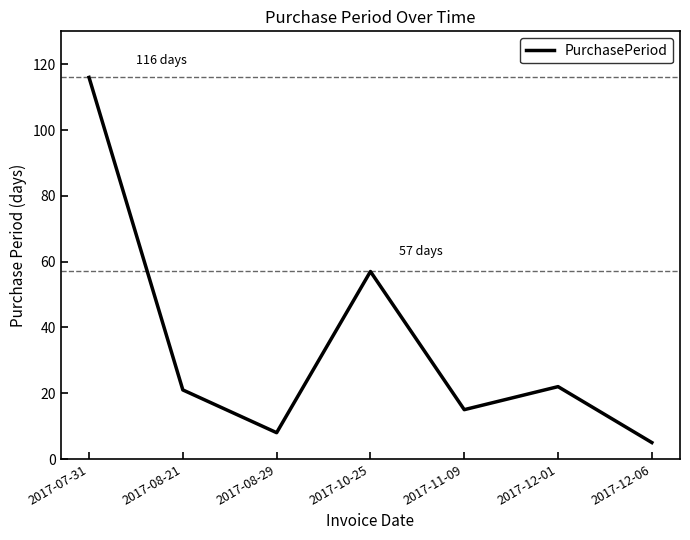

What is the smallest value displayed?

5